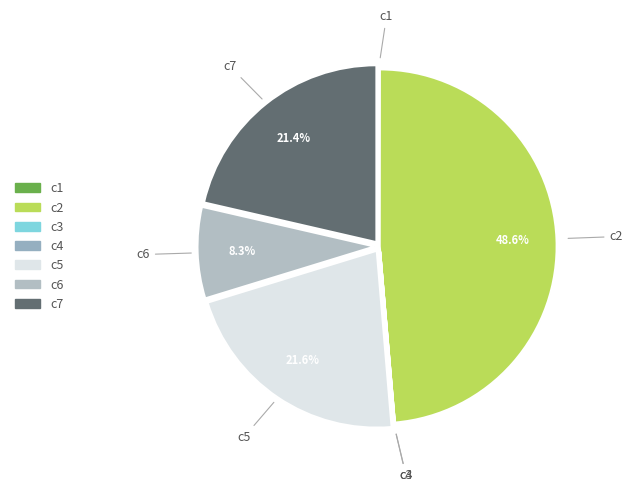

What is the largest slice in the pie chart?

c2